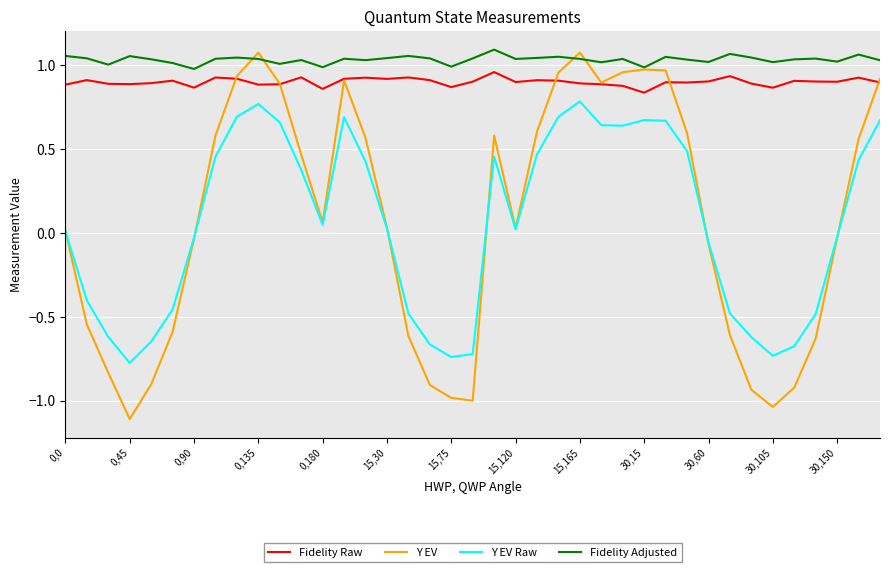

What is the minimum value shown in the chart?

-1.1